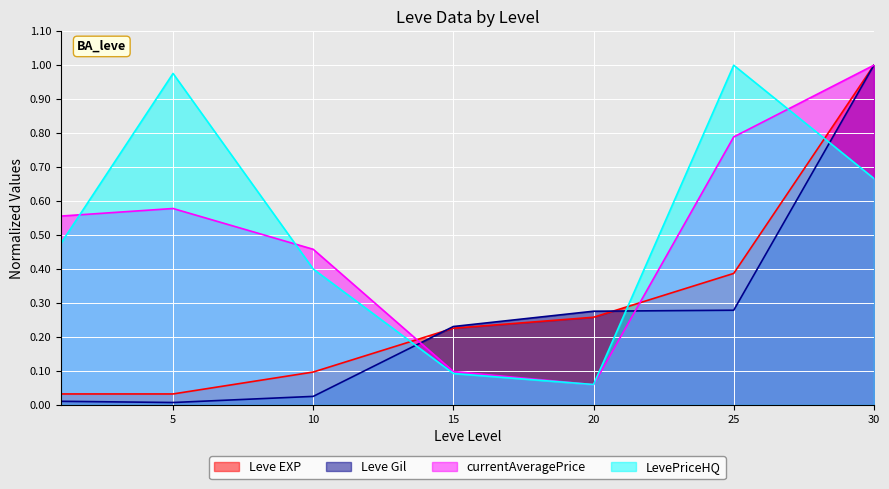

Which series changed the most between 1 and 10?

currentAveragePrice